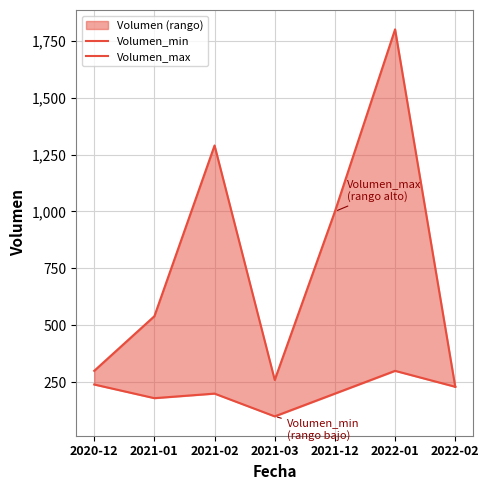

How many categories are shown in the chart?

7